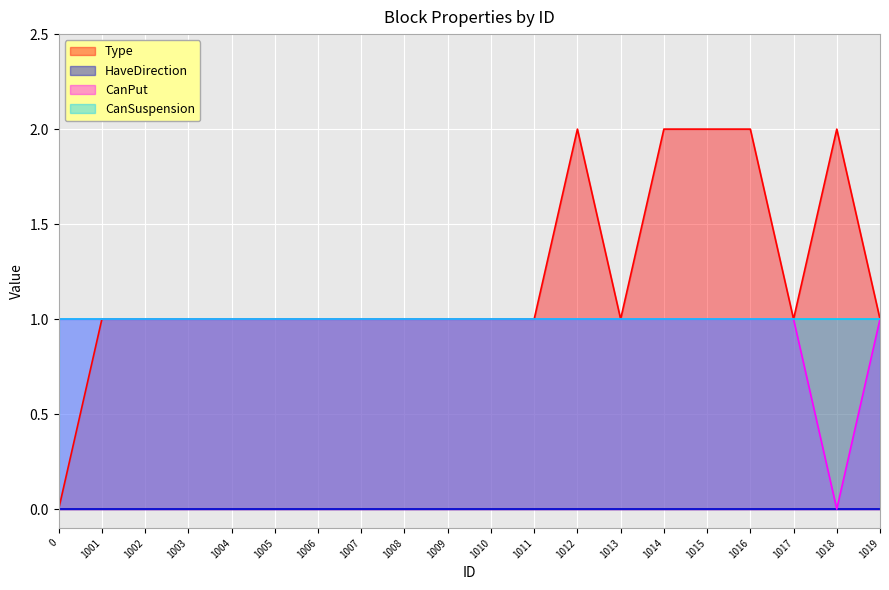

What is the sum of the CanPut values at 1018 and 1007?

1